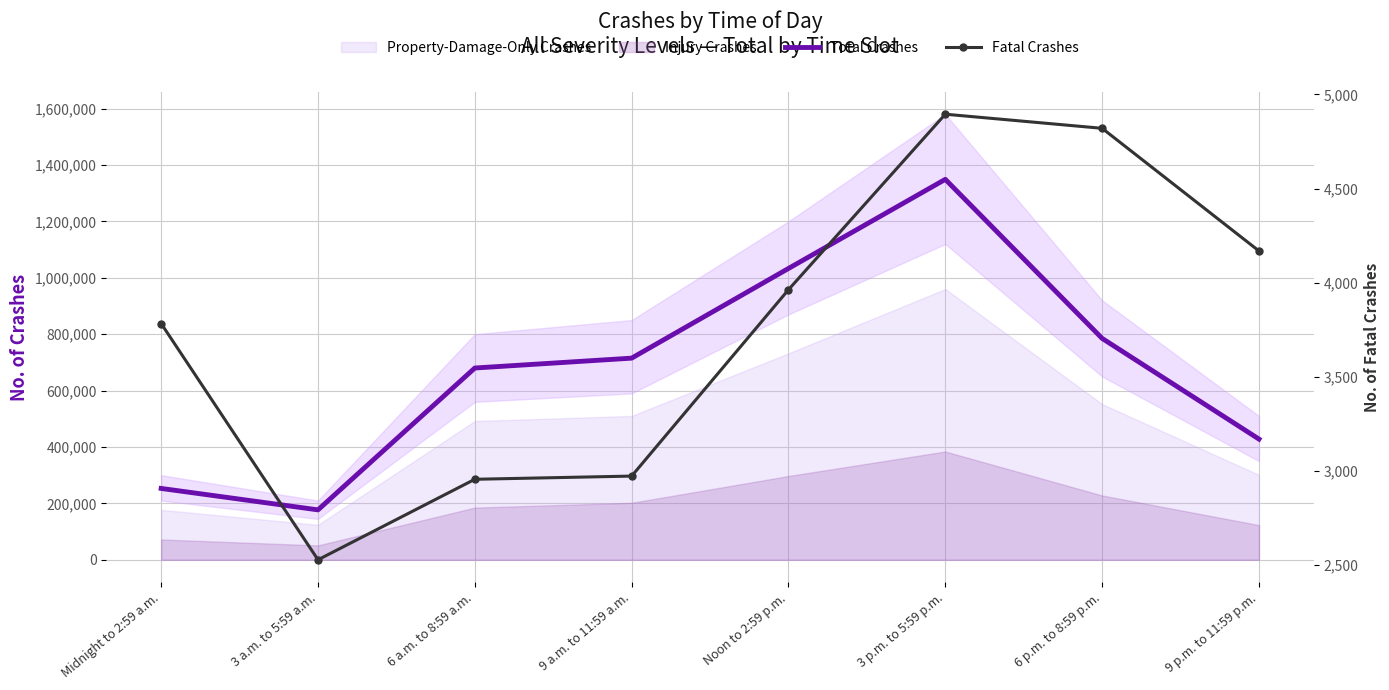

Between Noon to 2:59 p.m. and 3 p.m. to 5:59 p.m., which is larger?

3 p.m. to 5:59 p.m.